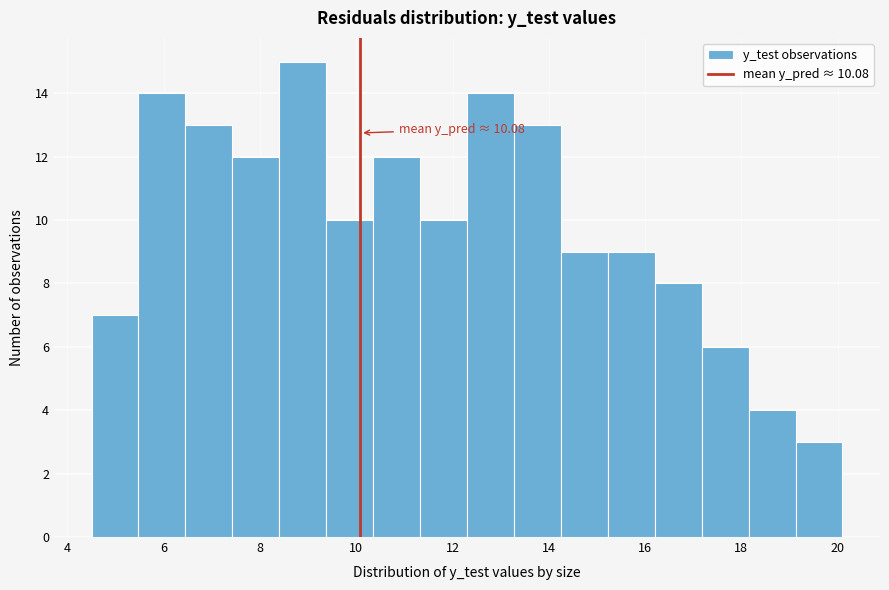

Which range on the x-axis has the tallest bar?

8.4 to 9.4